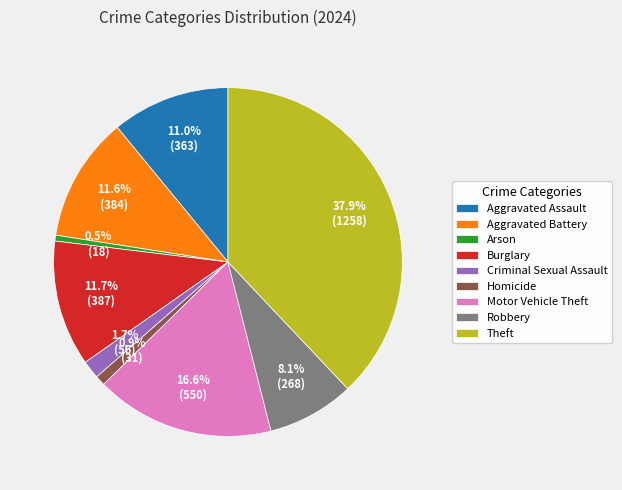

Is there any slice that represents more than half of the pie?

No